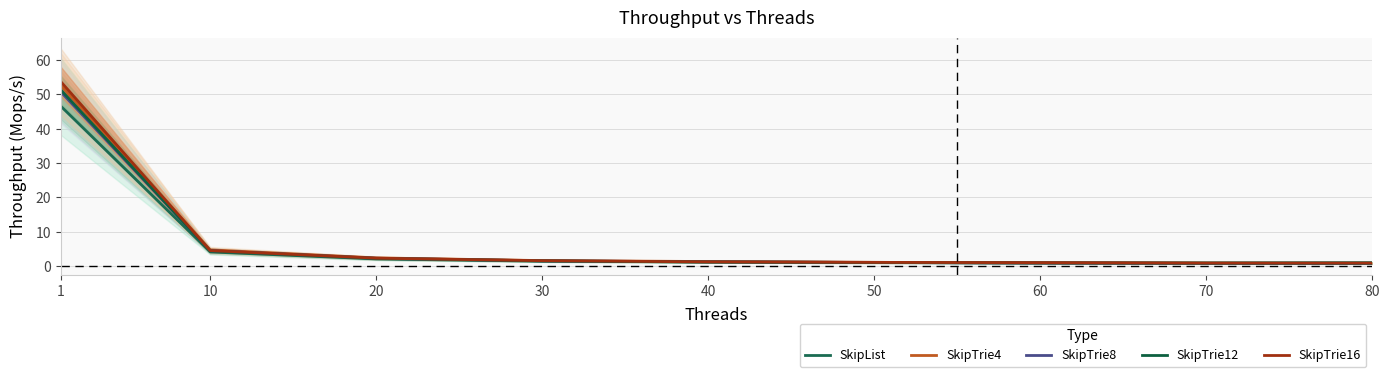

Which series has the largest total across all categories?

SkipTrie16